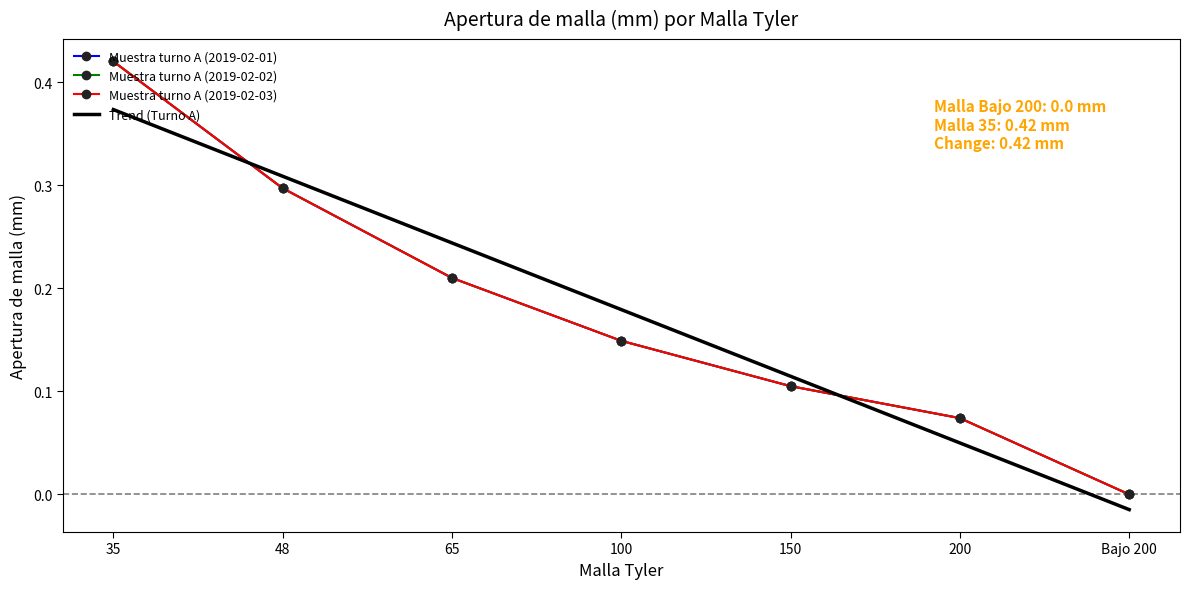

True or false: Muestra turno A (2019-02-02) and Muestra turno A (2019-02-01) intersect in this chart.

False